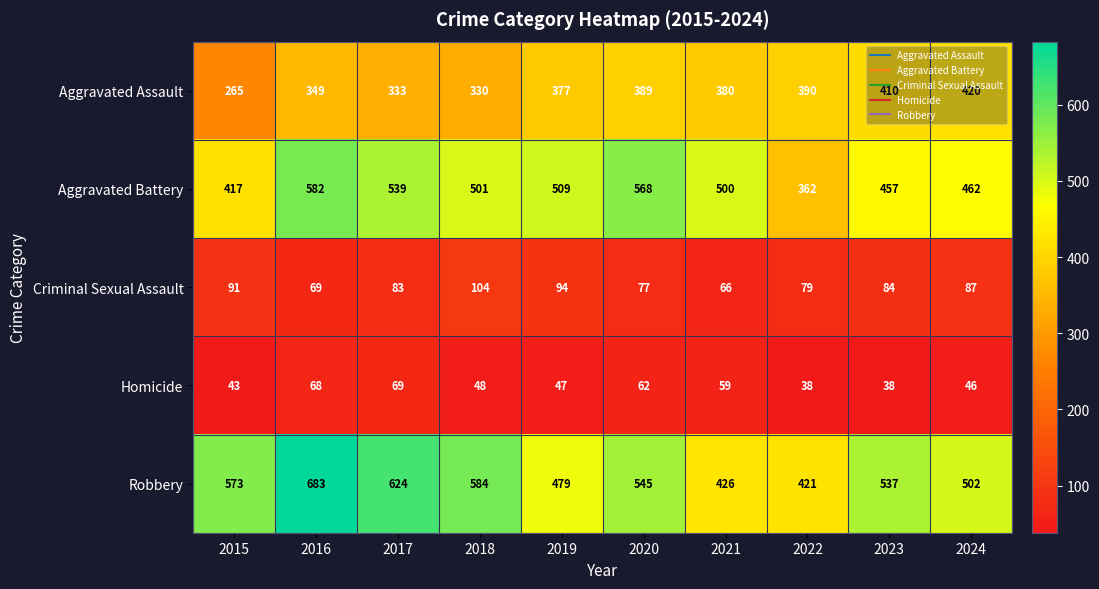

What is the difference between the second highest and minimum values in the Homicide series?

30